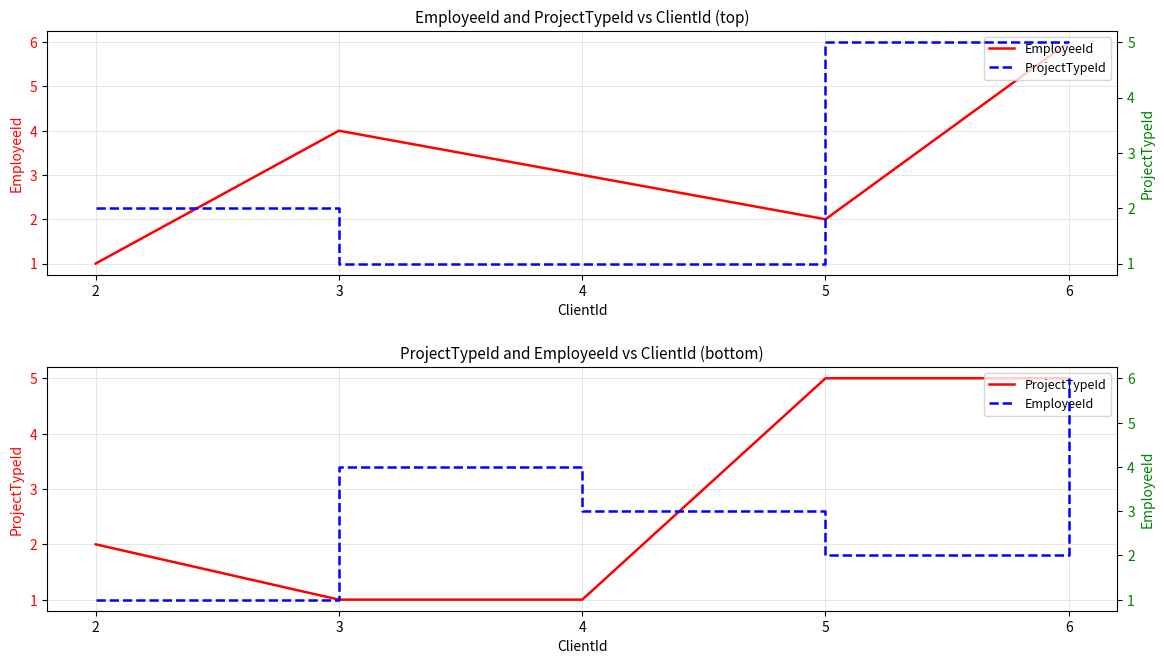

True or false: ProjectTypeId and EmployeeId intersect in this chart.

True